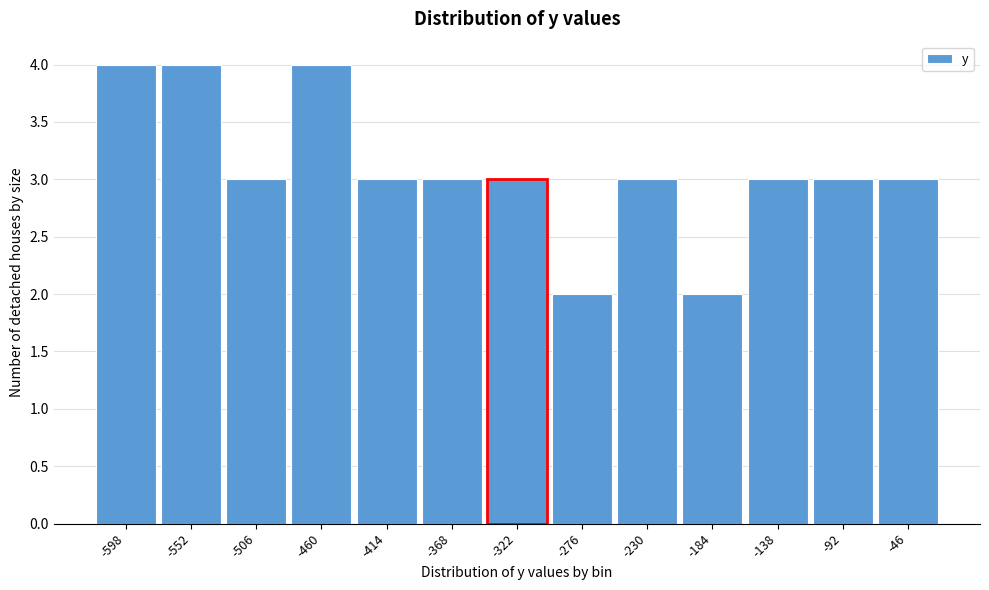

Reading left to right, list all the values displayed in this chart.

4	4	3	4	3	3	3	2	3	2	3	3	3